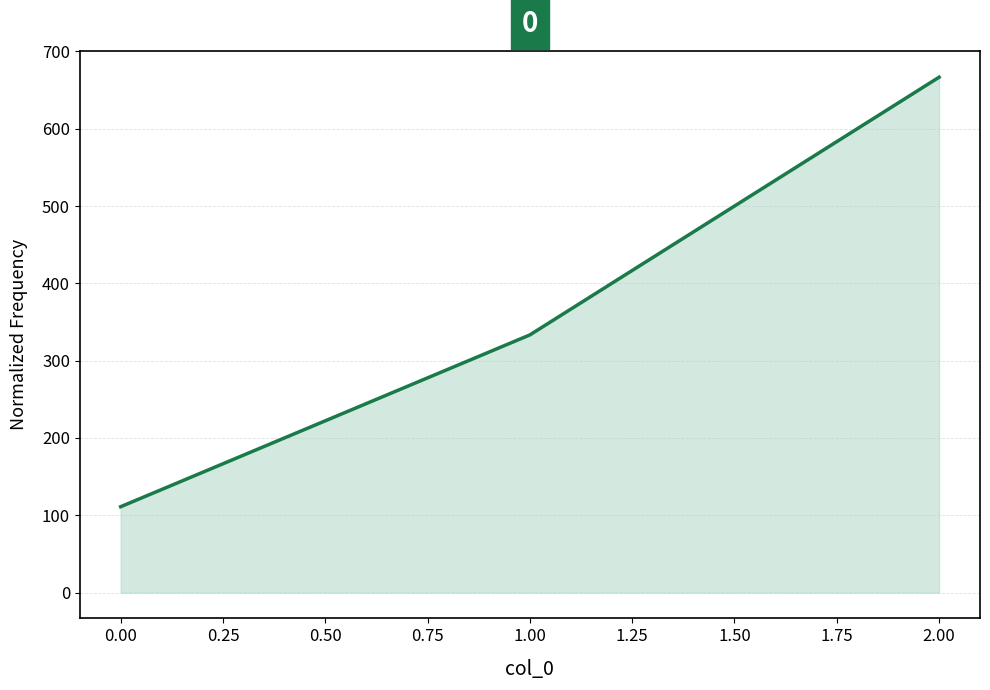

What position from the right is 0.00?

3